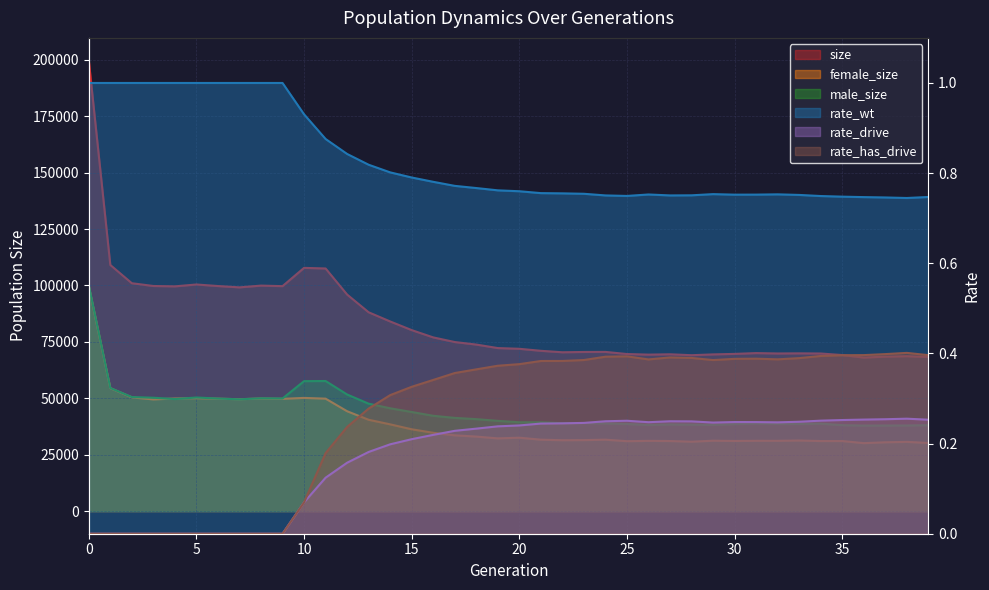

Which series changed the most between 4 and 39?

size